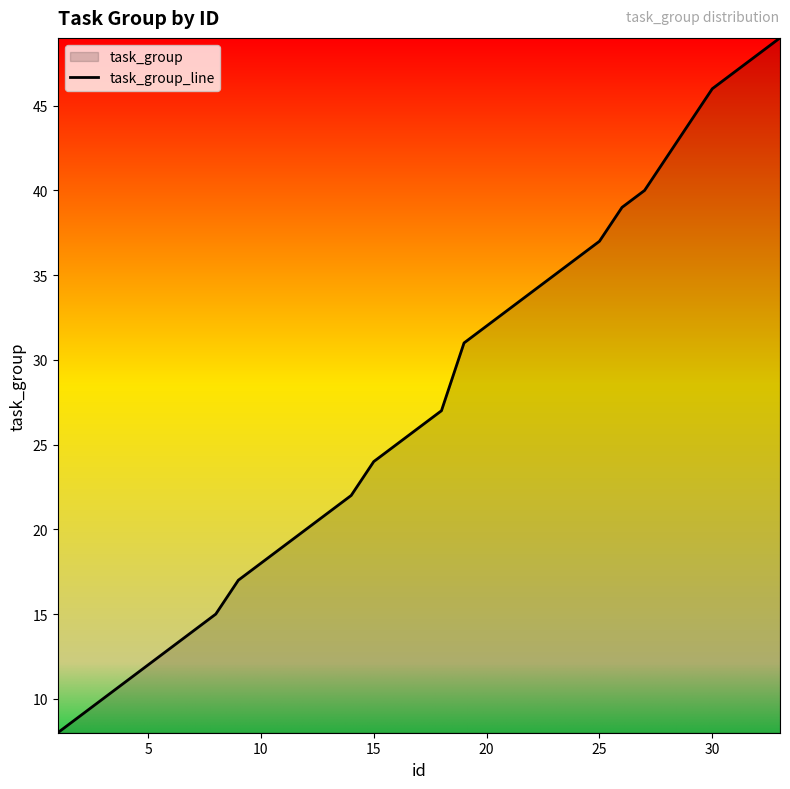

The value at 25 is 24. True or false?

False